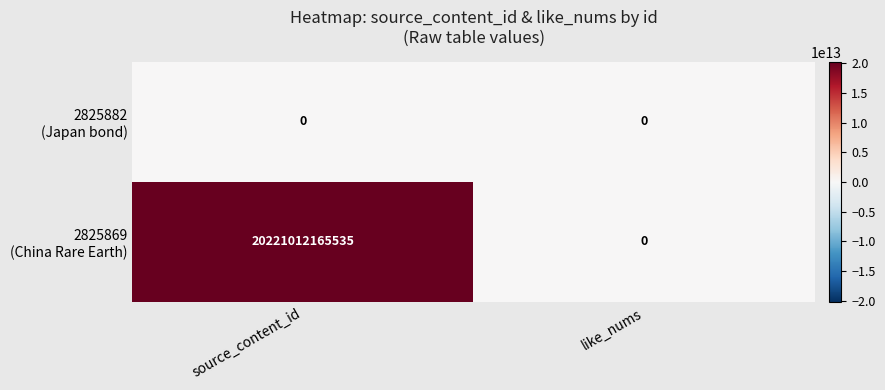

What is the spread (max minus min) of values at source_content_id?

20221012165535